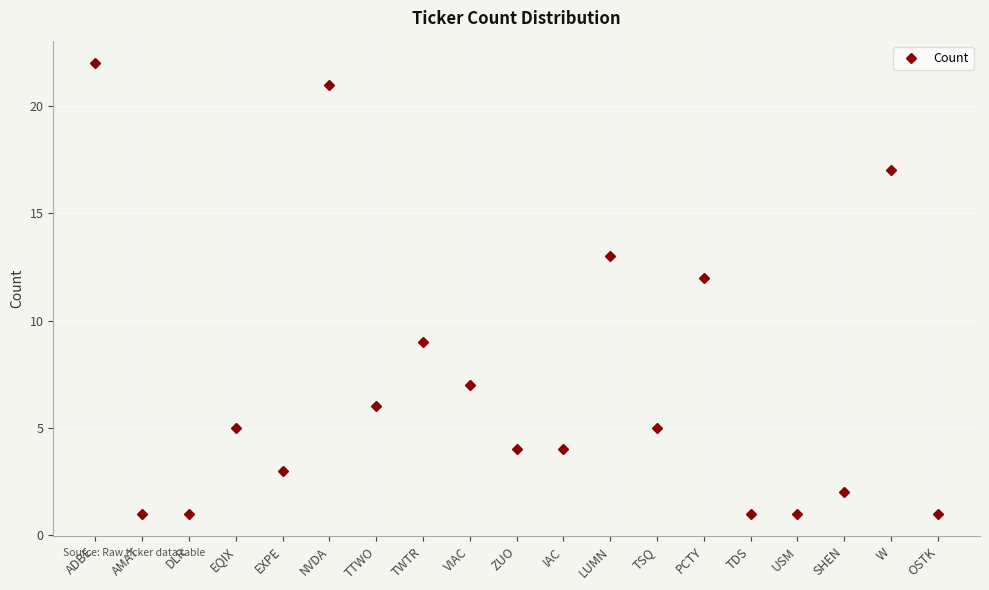

Reading left to right, what are all the values shown in this chart?

ADBE=22	AMAT=1	DLR=1	EQIX=5	EXPE=3	NVDA=21	TTWO=6	TWTR=9	VIAC=7	ZUO=4	IAC=4	LUMN=13	TSQ=5	PCTY=12	TDS=1	USM=1	SHEN=2	W=17	OSTK=1